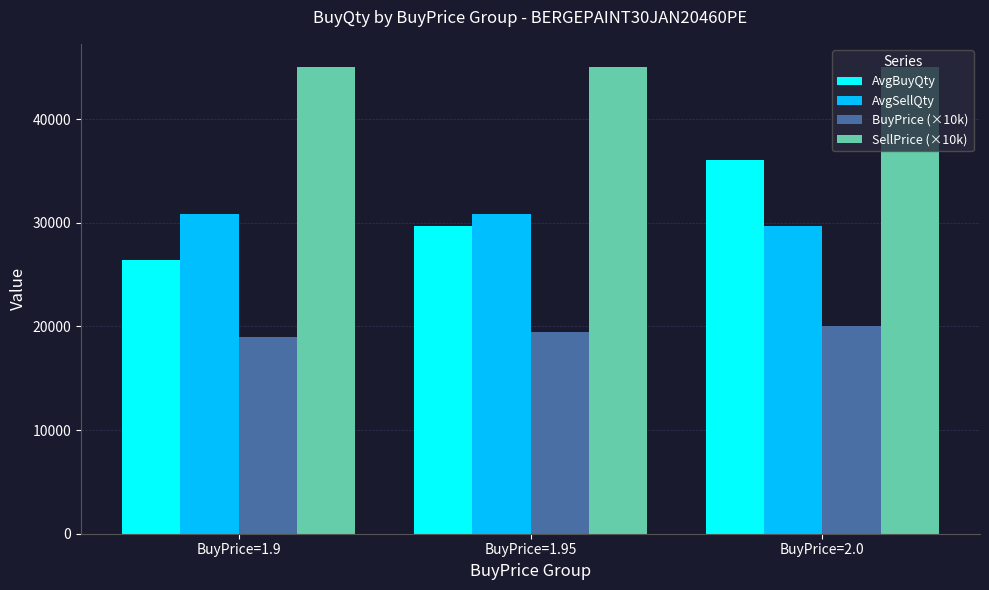

What is the spread (max minus min) of values at BuyPrice=2.0?

25000